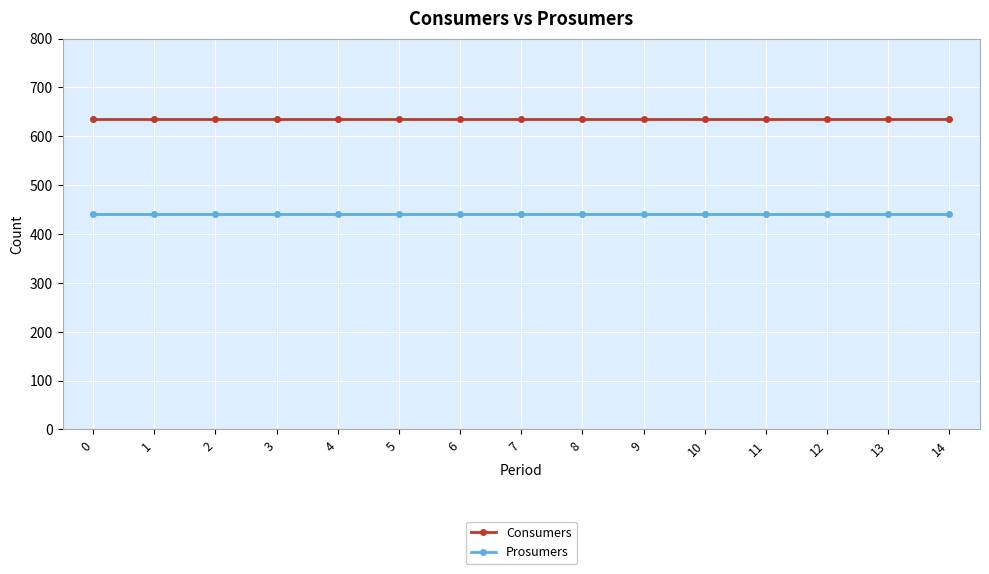

Reading left to right, what are all the values shown in this chart?

Consumers: 635	635	635	635	635	635	635	635	635	635	635	635	635	635	635
Prosumers: 440	440	440	440	440	440	440	440	440	440	440	440	440	440	440